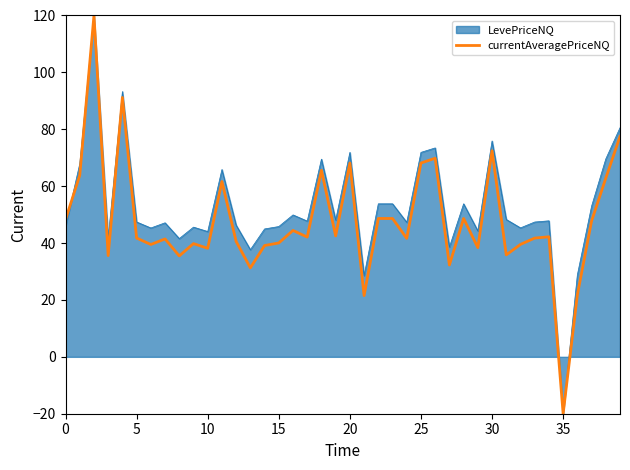

What is the maximum value shown in the chart?

120.0